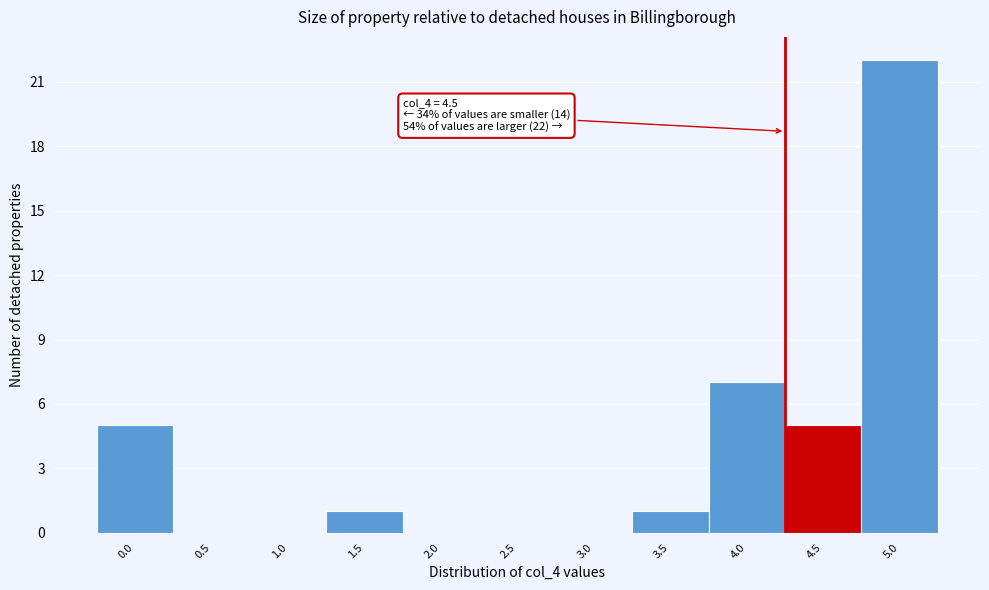

Reading left to right, extract all data points from this chart.

0.0=5	0.5=0	1.0=0	1.5=1	2.0=0	2.5=0	3.0=0	3.5=1	4.0=7	4.5=5	5.0=22